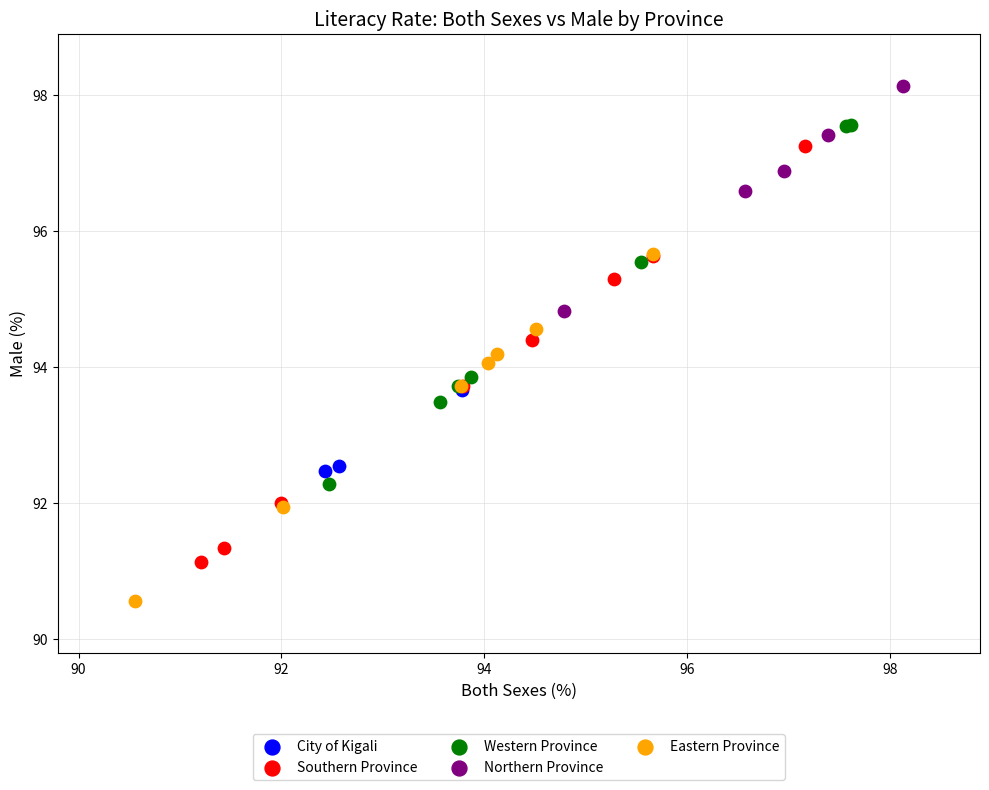

What are all the series names shown in the legend?

City of Kigali, Southern Province, Western Province, Northern Province, Eastern Province